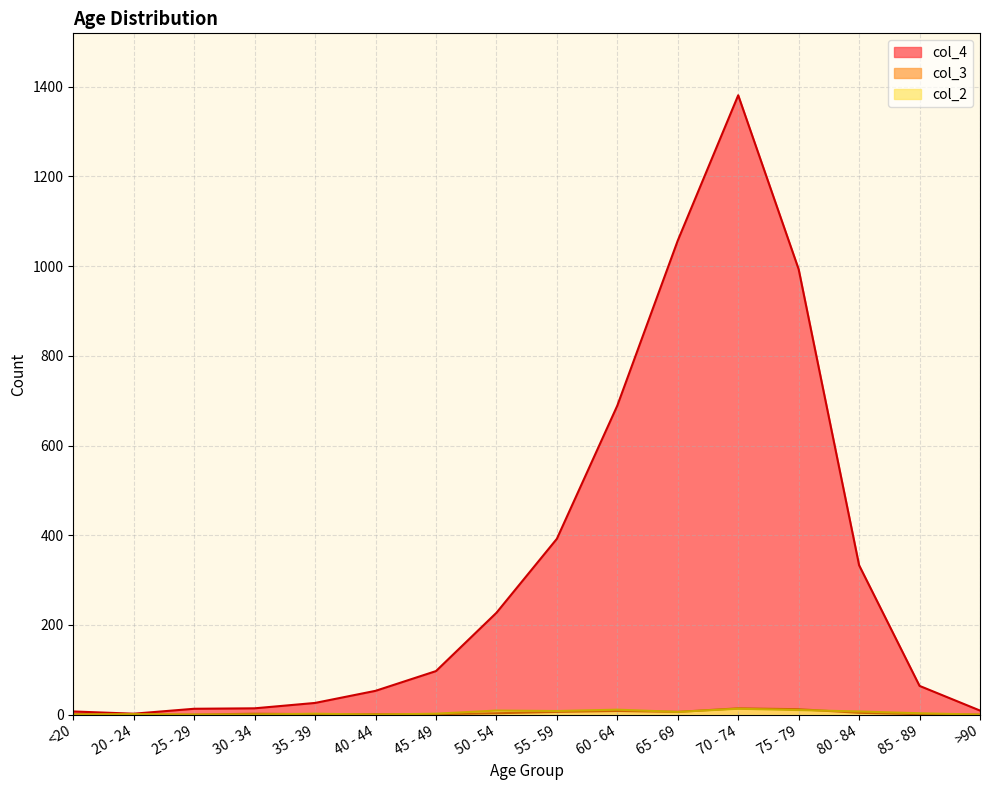

What is the value of the col_2 point at the 13th from the left?

10